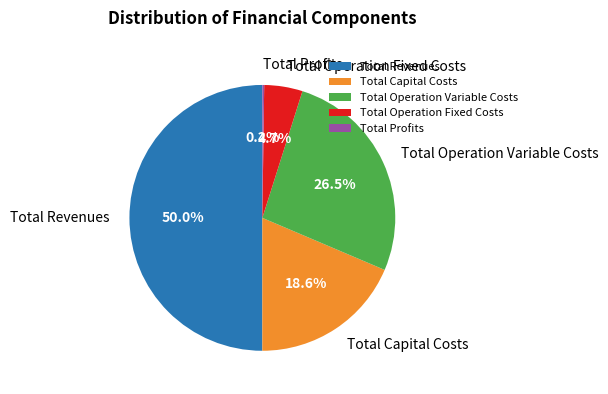

Do Total Capital Costs and Total Operation Fixed Costs together represent more than half of the pie?

No